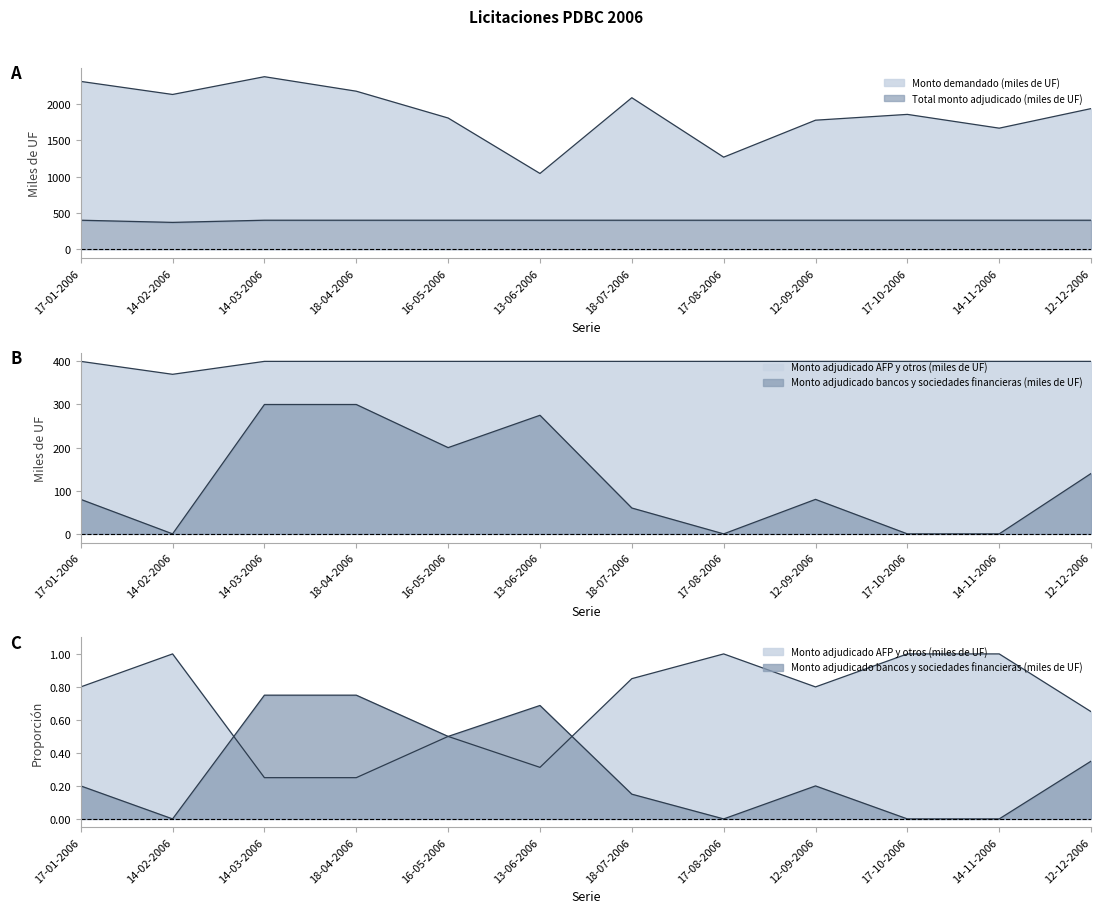

Reading right to left, list all the values displayed in this chart.

Monto demandado (miles de UF): 12-12-2006=1940.0	14-11-2006=1670.0	17-10-2006=1860.0	12-09-2006=1780.0	17-08-2006=1270.0	18-07-2006=2090.0	13-06-2006=1045.0	16-05-2006=1810.0	18-04-2006=2180.0	14-03-2006=2380.0	14-02-2006=2135.0	17-01-2006=2315.0
Total monto adjudicado (miles de UF): 12-12-2006=400.0	14-11-2006=400.0	17-10-2006=400.0	12-09-2006=400.0	17-08-2006=400.0	18-07-2006=400.0	13-06-2006=400.0	16-05-2006=400.0	18-04-2006=400.0	14-03-2006=400.0	14-02-2006=370.0	17-01-2006=400.0
Monto adjudicado bancos y sociedades financieras (miles de UF): 12-12-2006=140.0	14-11-2006=0.0	17-10-2006=0.0	12-09-2006=80.0	17-08-2006=0.0	18-07-2006=60.0	13-06-2006=275.0	16-05-2006=200.0	18-04-2006=300.0	14-03-2006=300.0	14-02-2006=0.0	17-01-2006=80.0
Monto adjudicado AFP y otros (miles de UF): 12-12-2006=0.7	14-11-2006=1.0	17-10-2006=1.0	12-09-2006=0.8	17-08-2006=1.0	18-07-2006=0.8	13-06-2006=0.3	16-05-2006=0.5	18-04-2006=0.2	14-03-2006=0.2	14-02-2006=1.0	17-01-2006=0.8